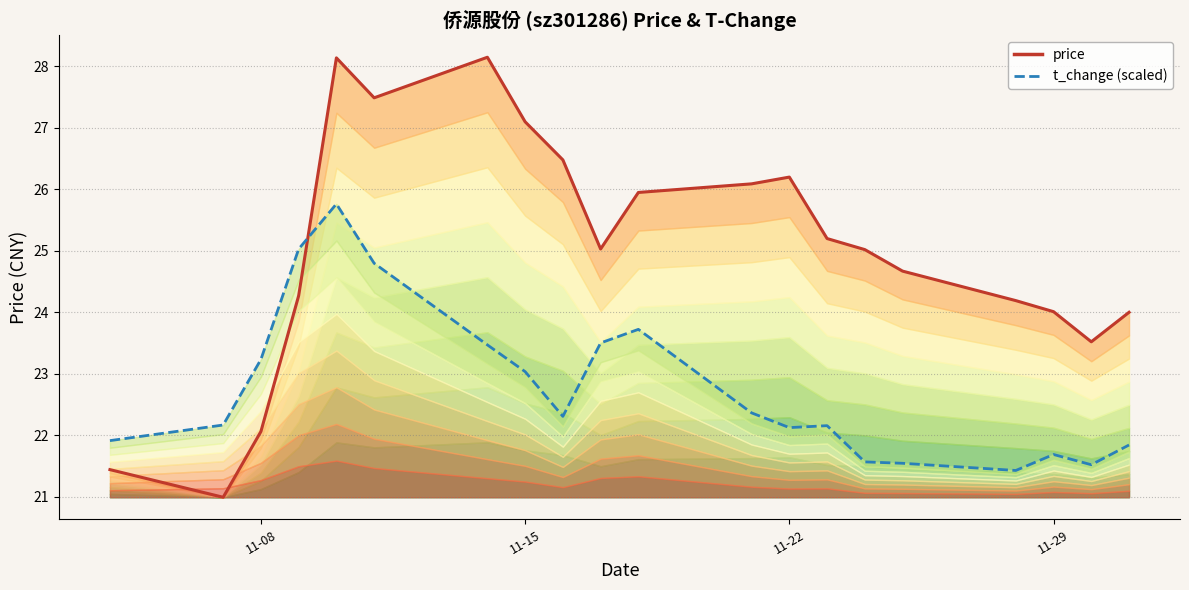

What is the value of the t_change (scaled) point at the 2nd from the left?

22.2